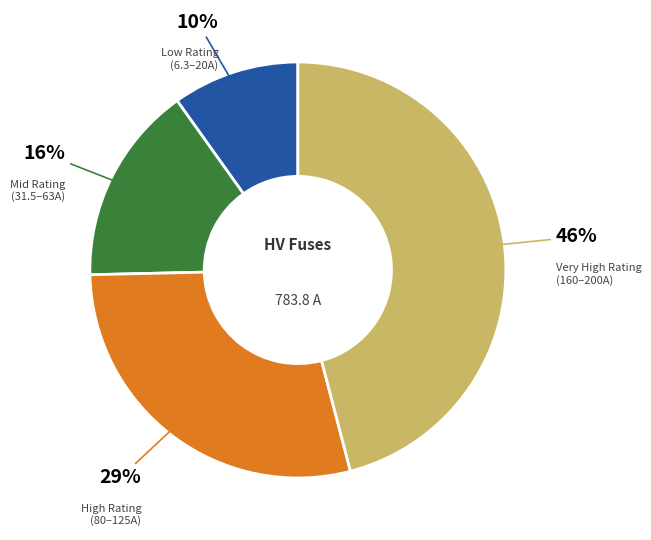

To the nearest percent, what is the difference between the largest and smallest slice percentages?

36%